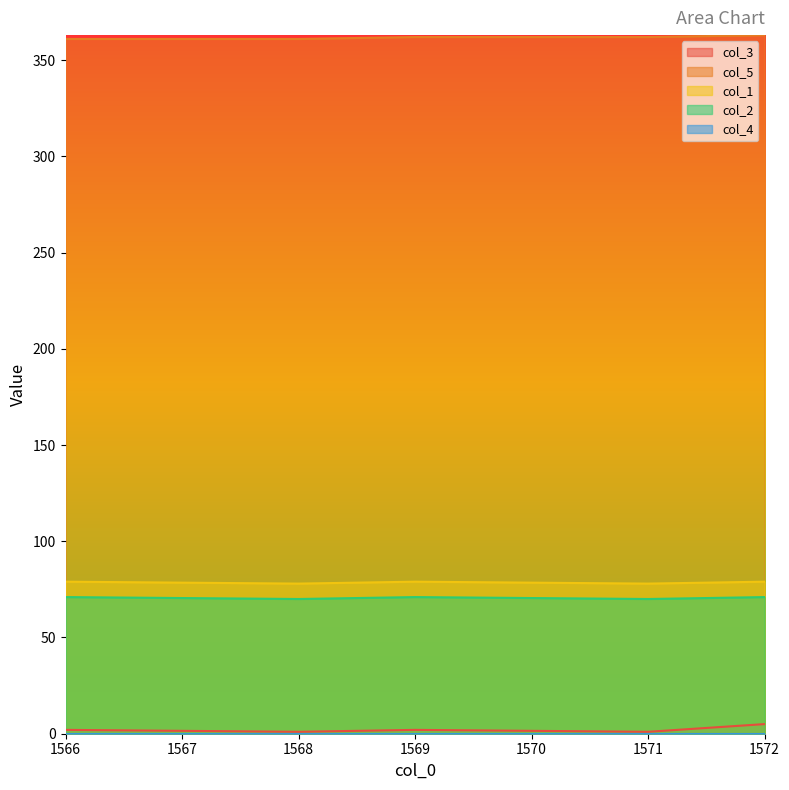

How many lines are shown in the chart?

5